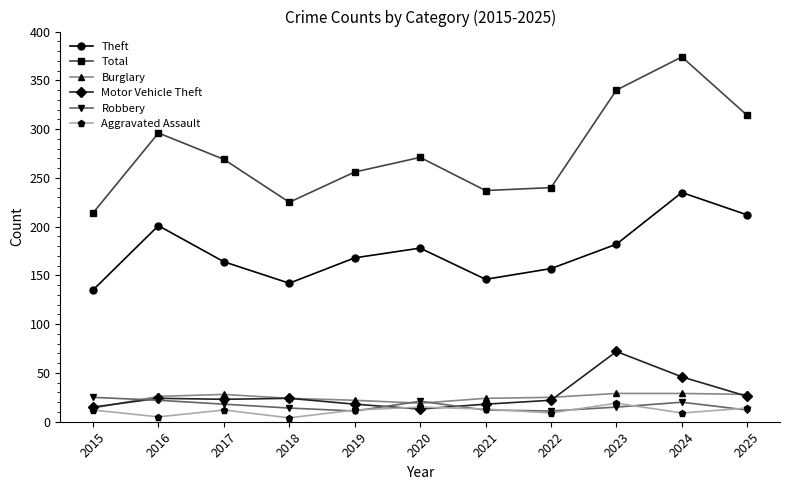

What is the greatest value displayed?

374